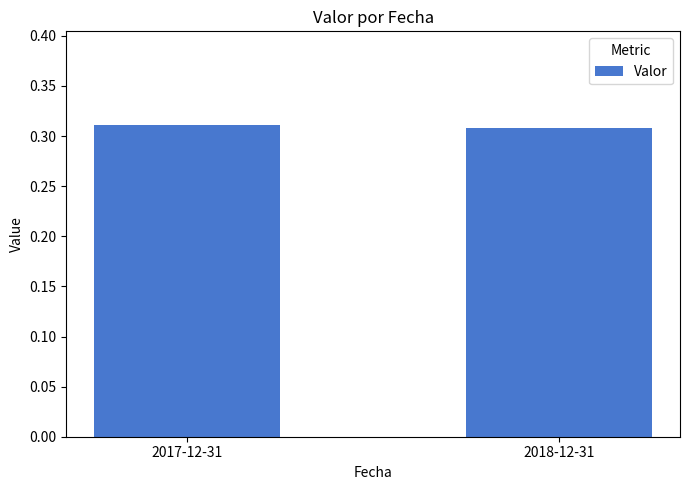

What is the label of the 1st bar from the left?

2017-12-31